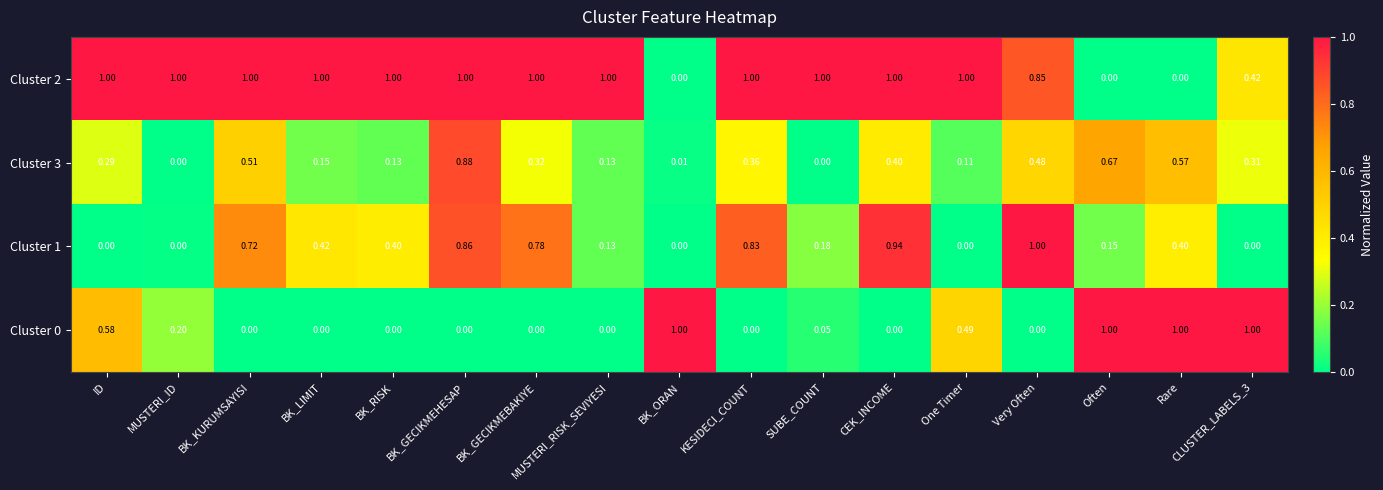

At which category is the sum across all series the highest?

BK_GECIKMEHESAP